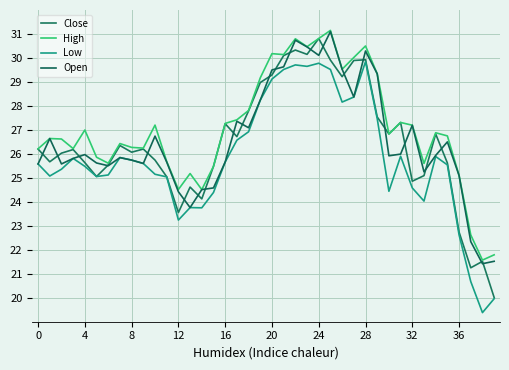

Does the chart have visible grid lines?

Yes